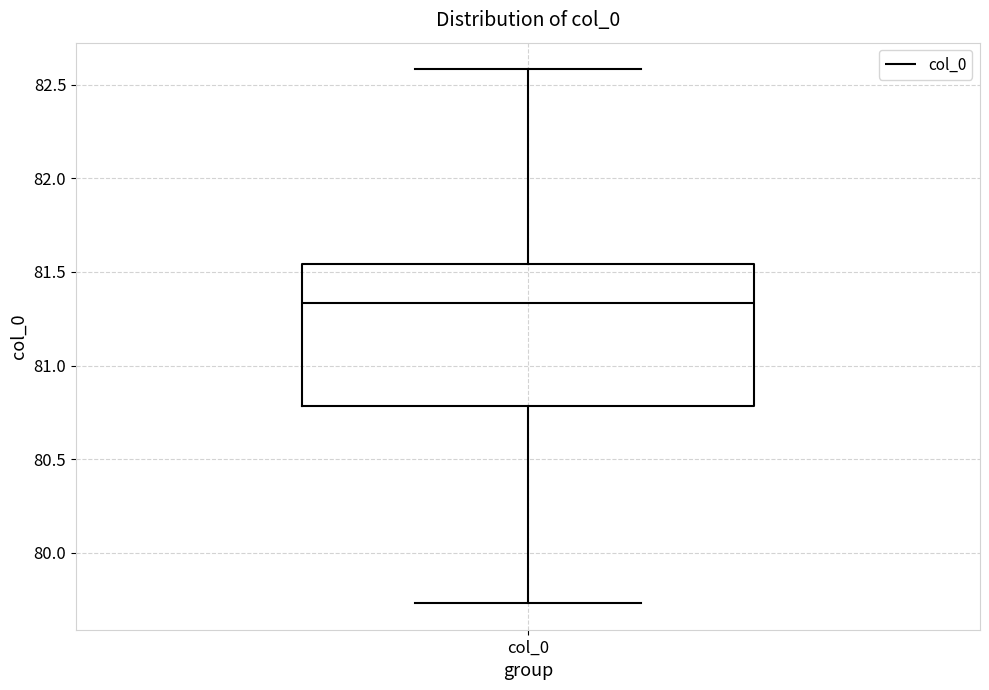

Where is the lower edge of the box for col_0 on the y-axis? The values are not printed on the chart, so give them approximately, as read against the axis.

80.80